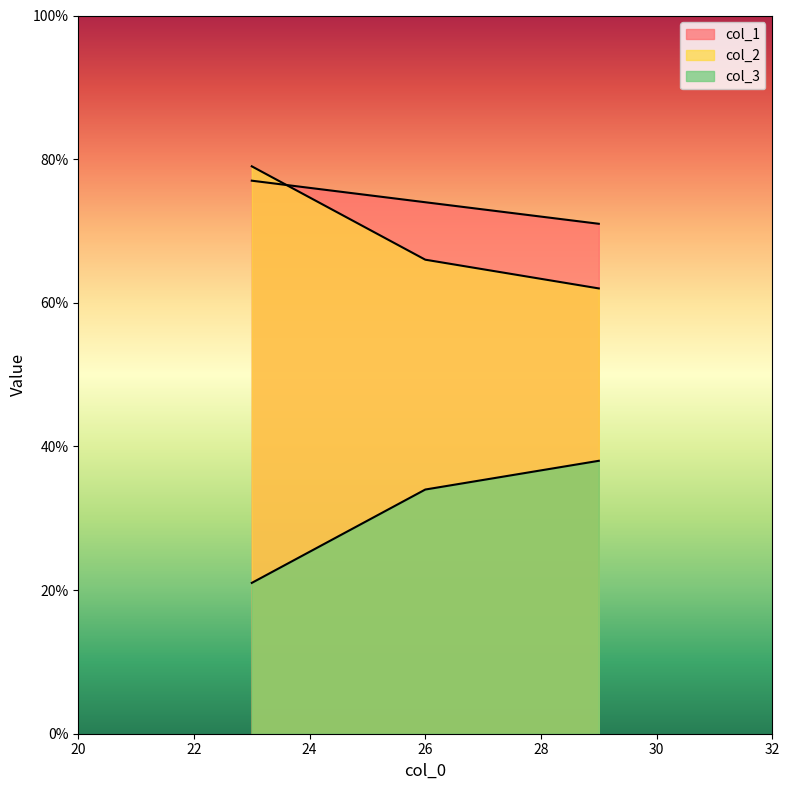

Which series has the widest spread of values?

col_2